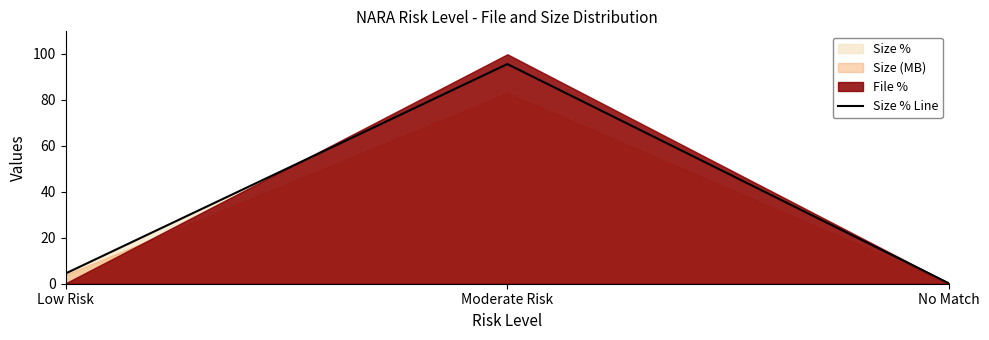

Which category has the highest value across all series?

Moderate Risk